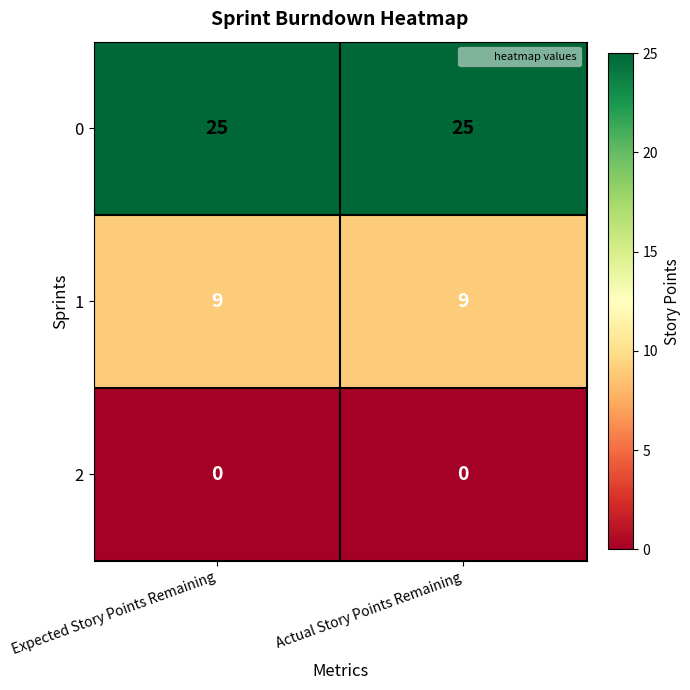

Reading right to left, list all the values displayed in this chart.

0: Actual Story Points Remaining=25	Expected Story Points Remaining=25
1: Actual Story Points Remaining=9	Expected Story Points Remaining=9
2: Actual Story Points Remaining=0	Expected Story Points Remaining=0